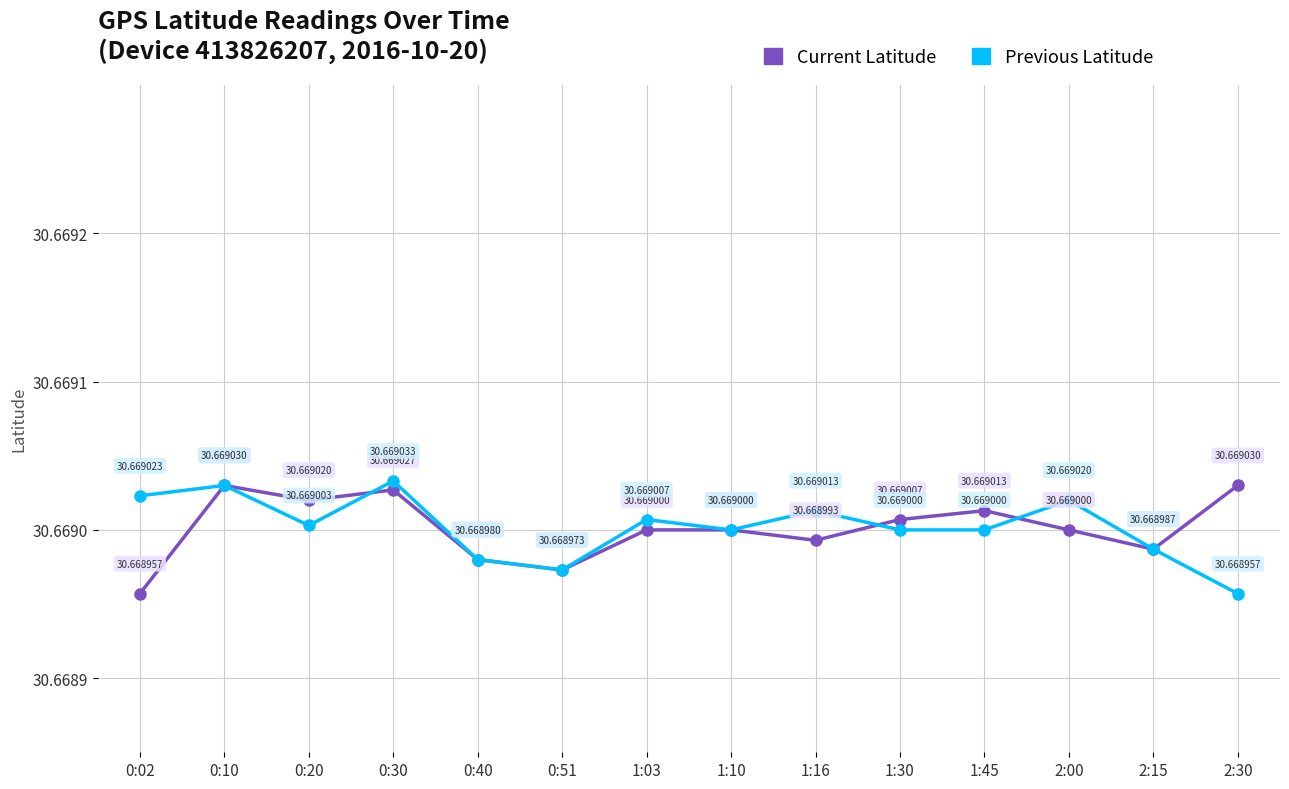

Is the value of Previous Latitude at 1:10 greater than the value of Current Latitude at 0:40?

Yes